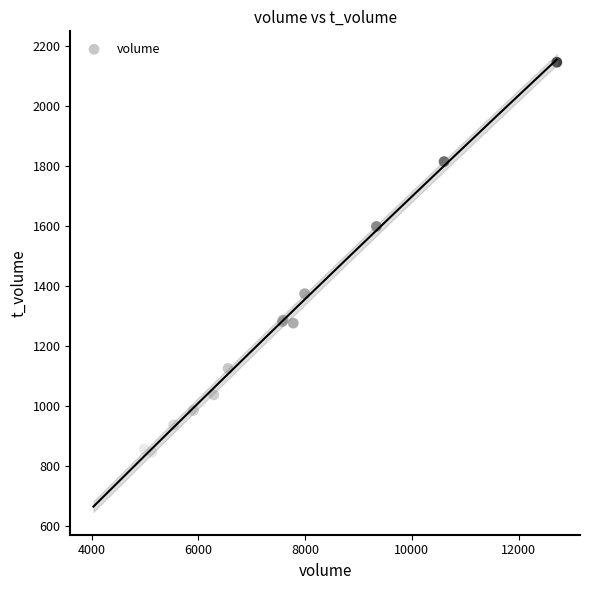

What Y value in the scatter plot is closest to 1404?

1374